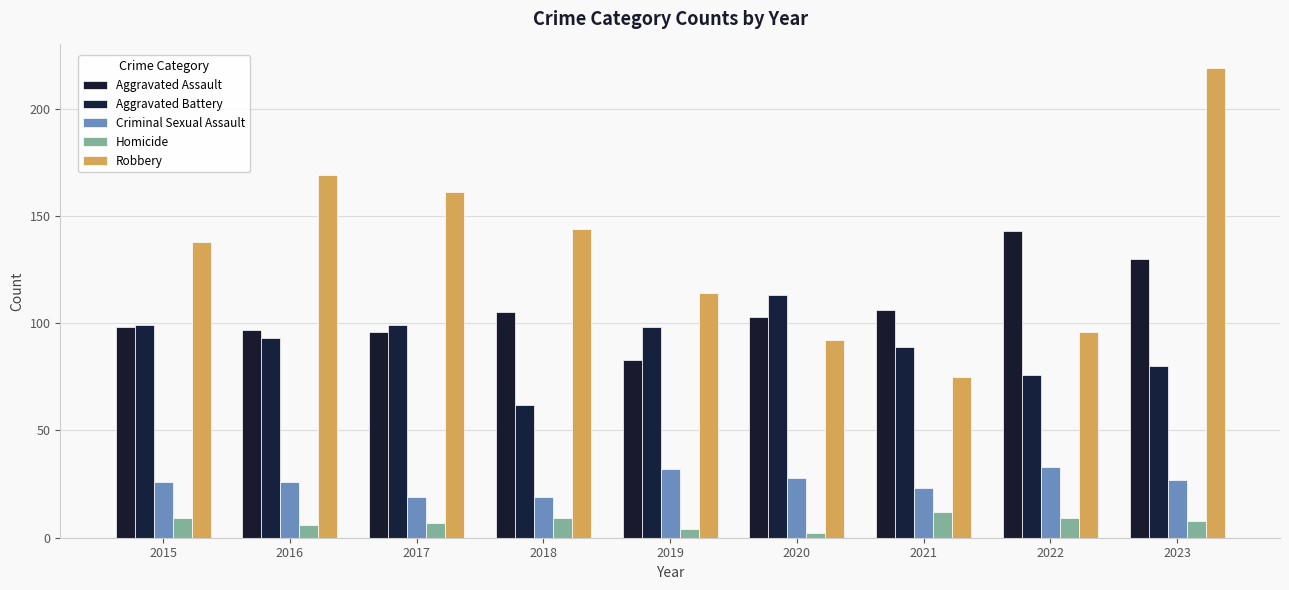

What is the average value of the Aggravated Battery series?

90